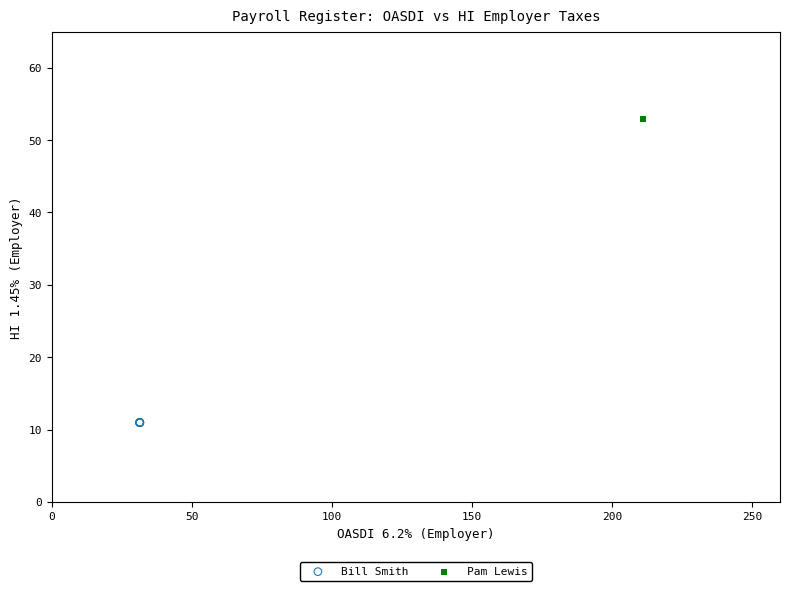

Which series contains the highest Y value?

Pam Lewis